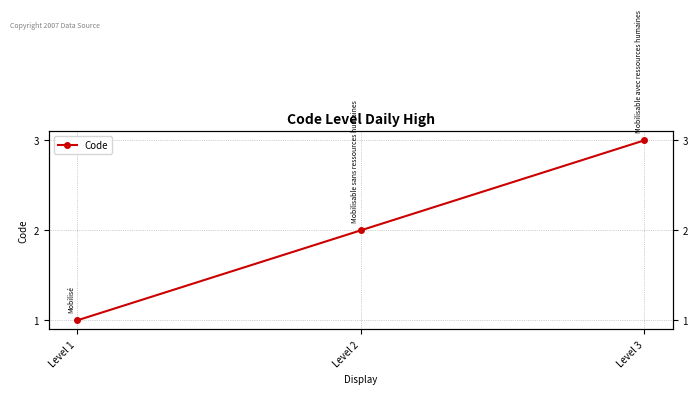

List the labels in order of value, smallest first.

Level 1, Level 2, Level 3